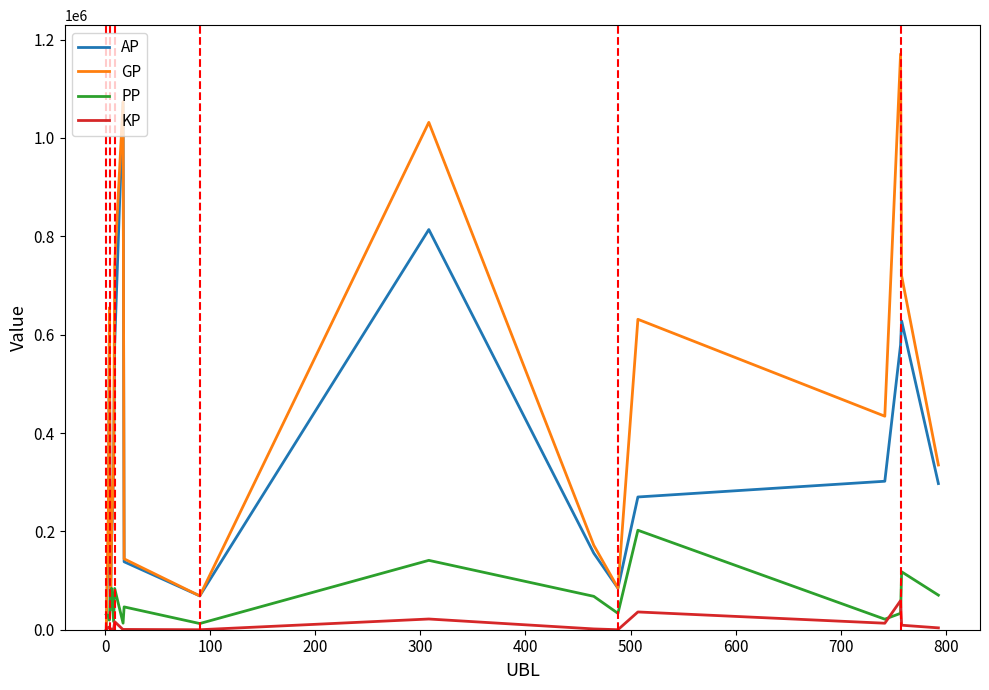

Which series ends up on top after the final intersection of PP and AP?

AP